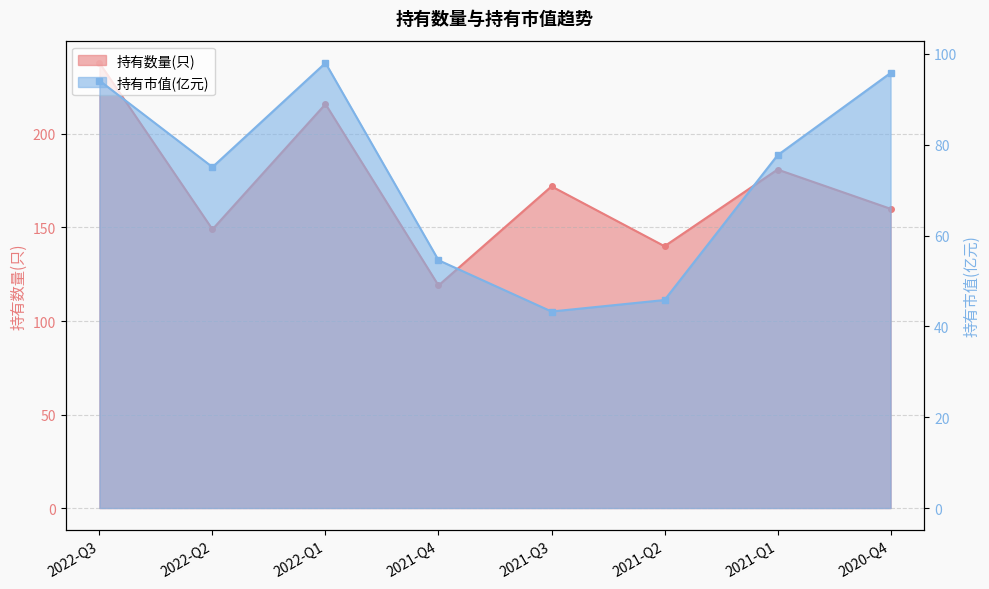

Which series has the widest spread of values?

持有数量(只)